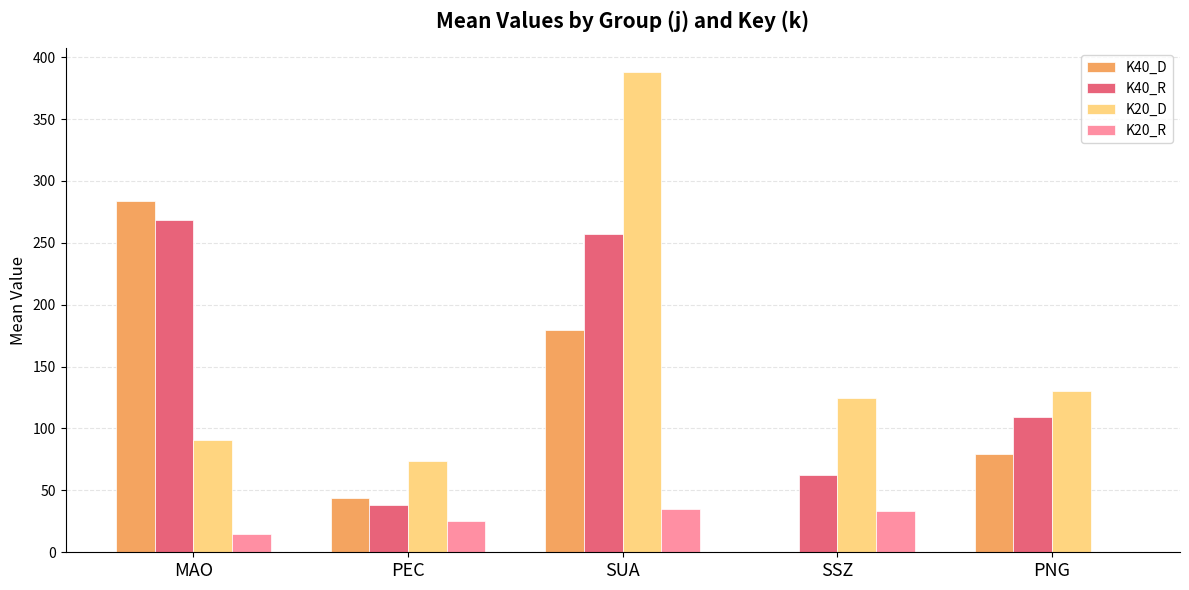

Reading left to right, extract all data points from this chart.

K40_D: 283.8	43.5	179.8	0.0	79.4
K40_R: 268.5	38.4	257.1	62.6	109.5
K20_D: 90.6	73.7	387.8	124.4	130.0
K20_R: 14.8	24.9	35.3	33.4	0.0